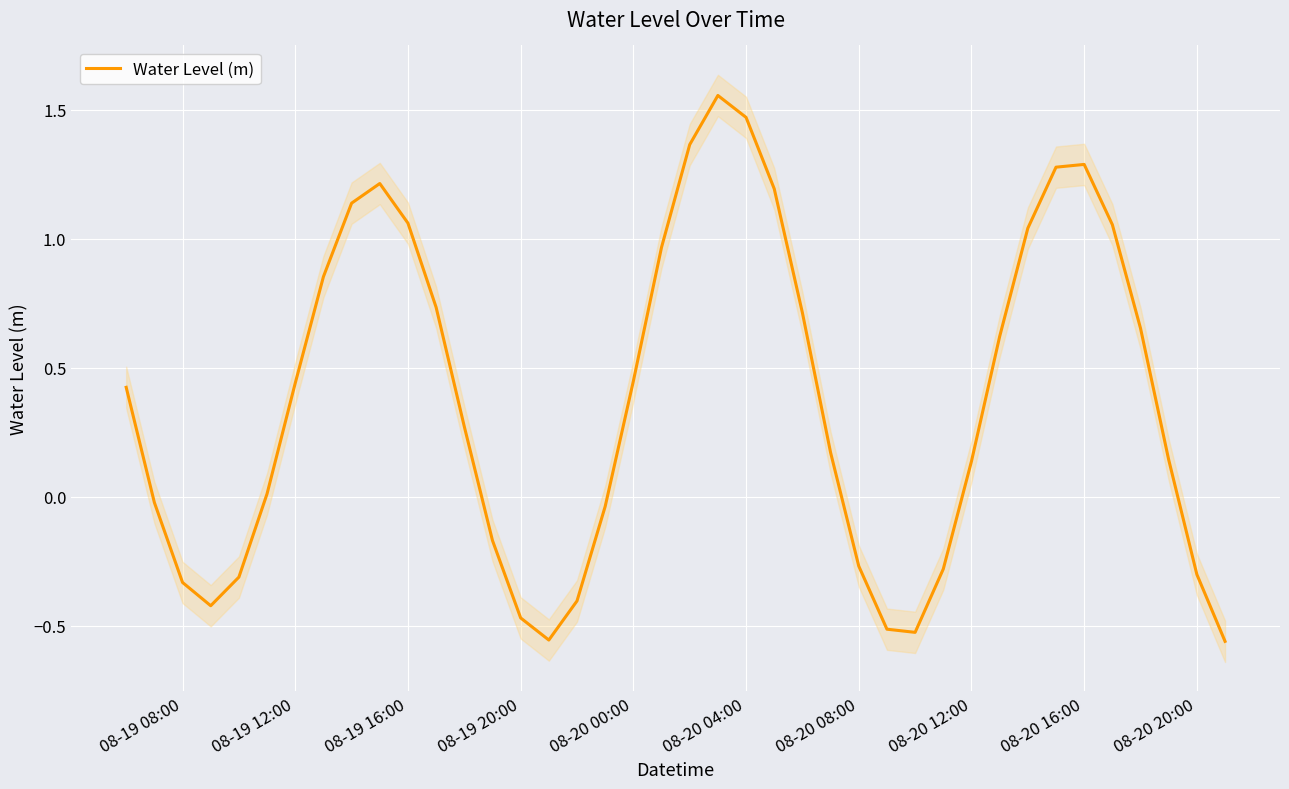

True or false: Water Level (m) has a value of 0.6 at 08-20 00:00.

False